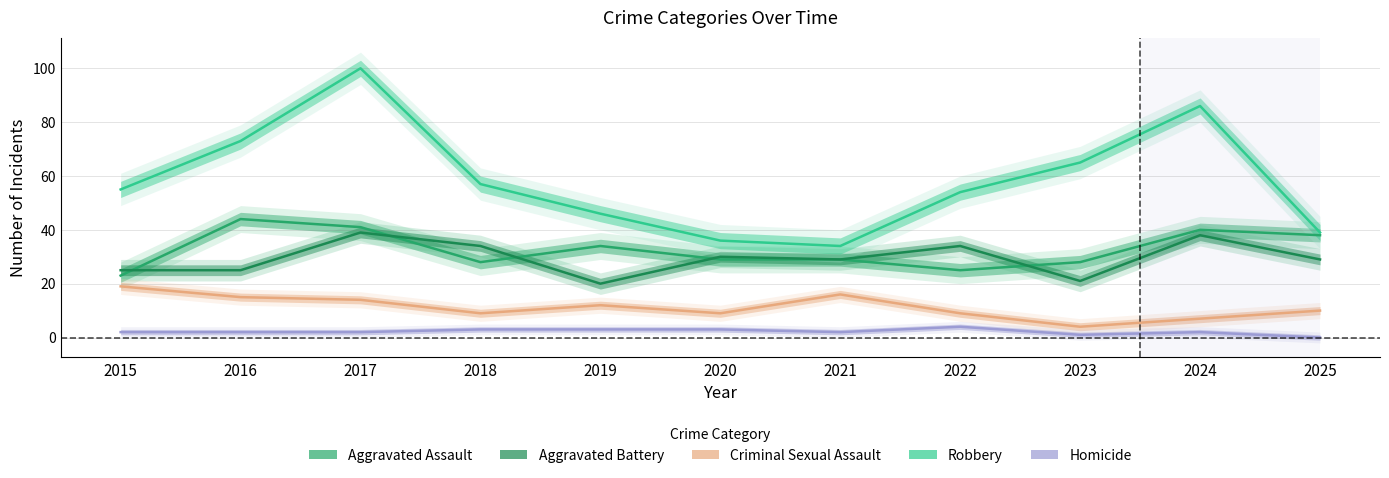

How many lines are shown in the chart?

5